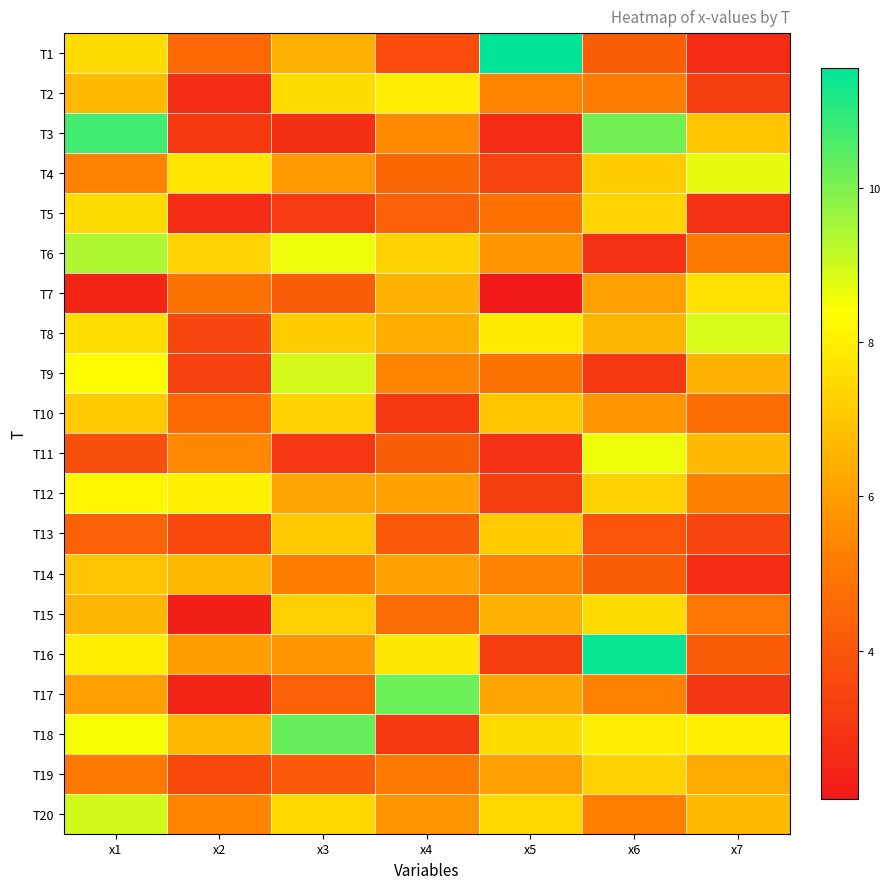

Reading right to left, list all the values displayed in this chart.

T1: x7=2.7	x6=4.2	x5=11.6	x4=3.6	x3=6.5	x2=4.6	x1=7.5
T2: x7=3.3	x6=5.2	x5=5.4	x4=7.9	x3=7.6	x2=2.7	x1=6.7
T3: x7=7.0	x6=10.1	x5=2.7	x4=5.5	x3=2.8	x2=3.1	x1=10.7
T4: x7=8.7	x6=7.2	x5=3.4	x4=4.5	x3=5.9	x2=7.7	x1=5.3
T5: x7=2.8	x6=7.3	x5=4.8	x4=4.3	x3=3.2	x2=2.7	x1=7.5
T6: x7=5.1	x6=2.9	x5=5.8	x4=7.3	x3=8.6	x2=7.4	x1=9.4
T7: x7=7.7	x6=6.1	x5=2.1	x4=6.6	x3=4.2	x2=4.9	x1=2.5
T8: x7=8.9	x6=6.6	x5=7.9	x4=6.4	x3=7.1	x2=3.5	x1=7.6
T9: x7=6.5	x6=3.1	x5=4.9	x4=5.4	x3=8.9	x2=3.4	x1=8.3
T10: x7=4.7	x6=5.8	x5=7.0	x4=3.1	x3=7.3	x2=4.6	x1=7.1
T11: x7=6.7	x6=8.6	x5=2.8	x4=4.2	x3=3.0	x2=5.5	x1=3.8
T12: x7=5.3	x6=7.3	x5=3.2	x4=6.1	x3=6.2	x2=8.0	x1=8.2
T13: x7=3.5	x6=3.9	x5=7.1	x4=4.1	x3=7.1	x2=3.6	x1=4.3
T14: x7=2.7	x6=4.2	x5=5.3	x4=6.1	x3=5.2	x2=6.7	x1=6.9
T15: x7=5.0	x6=7.5	x5=6.5	x4=4.6	x3=7.2	x2=2.3	x1=6.6
T16: x7=4.2	x6=11.4	x5=3.2	x4=7.8	x3=5.8	x2=6.0	x1=8.0
T17: x7=3.0	x6=5.3	x5=6.2	x4=10.2	x3=4.3	x2=2.5	x1=6.1
T18: x7=8.0	x6=8.0	x5=7.5	x4=3.0	x3=10.3	x2=6.7	x1=8.5
T19: x7=6.3	x6=7.3	x5=6.1	x4=5.1	x3=4.1	x2=3.6	x1=5.1
T20: x7=6.7	x6=5.2	x5=7.4	x4=5.8	x3=7.4	x2=5.4	x1=9.0